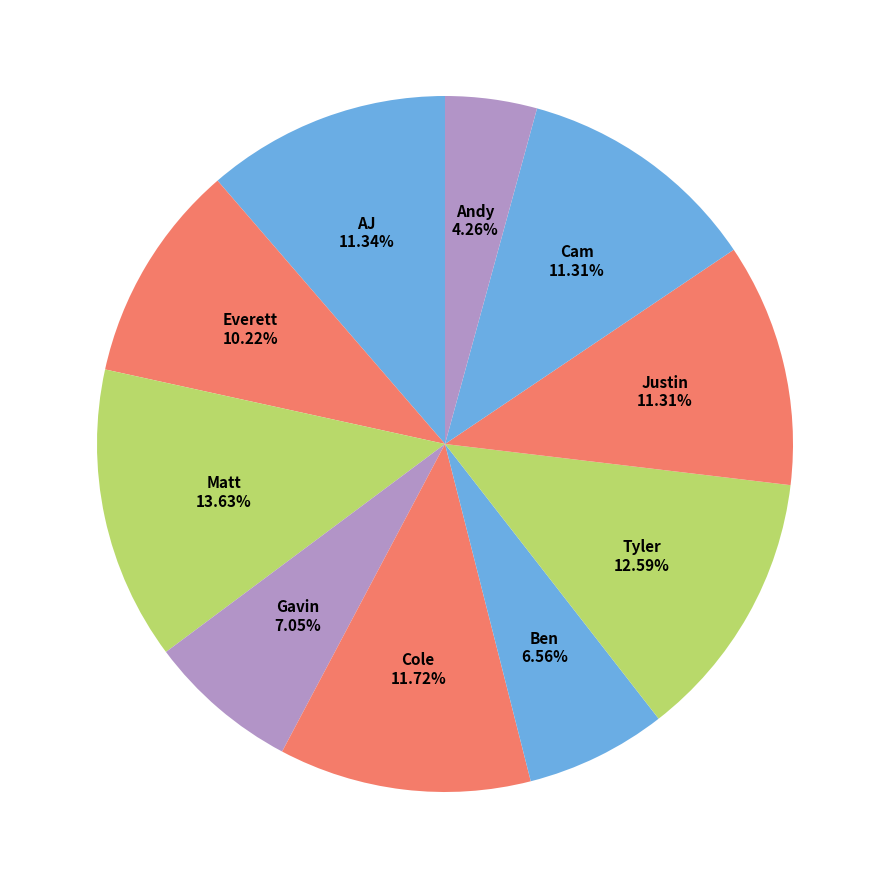

Count the number of slices in the pie.

10